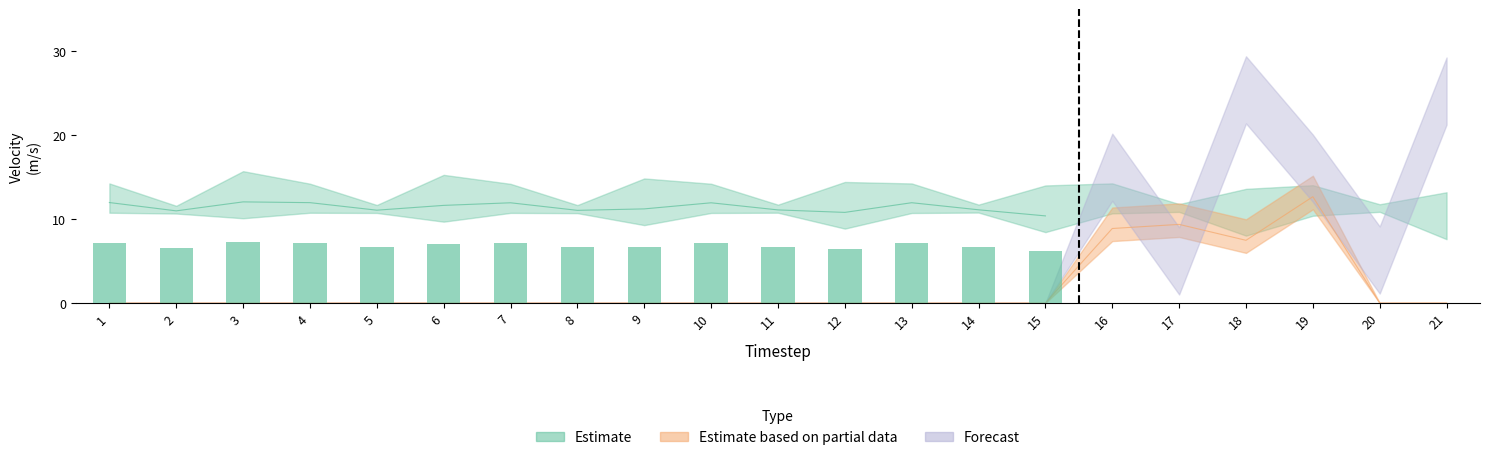

True or false: Forecast has a value of 24.1 at 16.

False